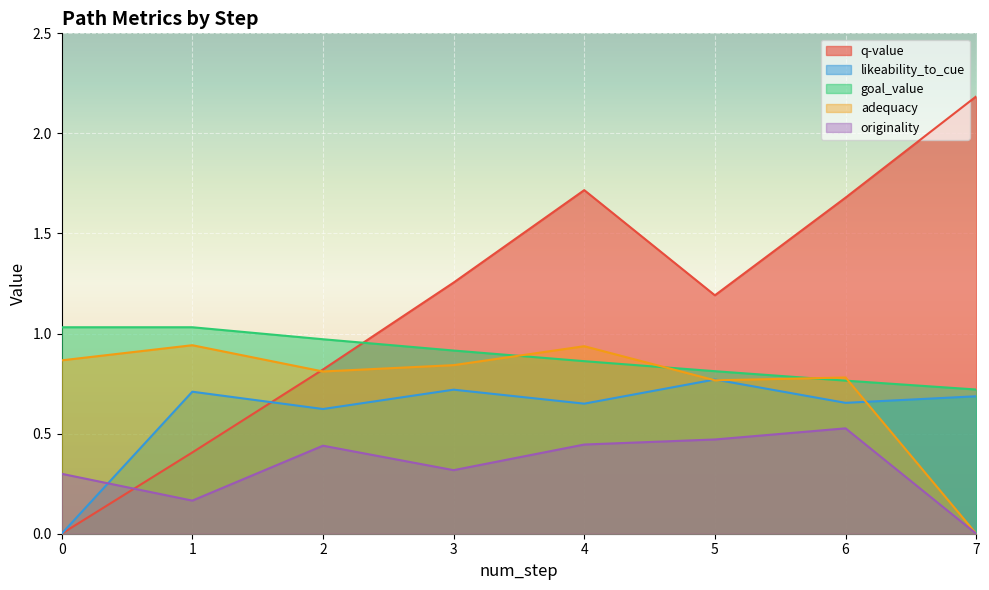

Which has a higher value, 1 or 6?

6